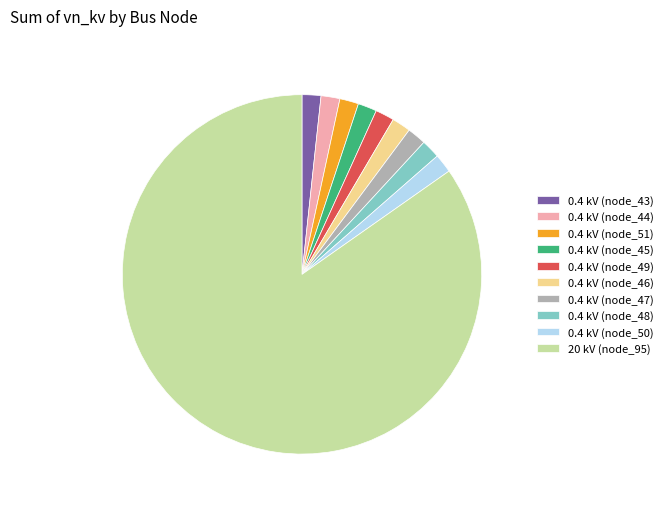

Do 0.4 kV (node_48) and 0.4 kV (node_44) together represent more than half of the pie?

No